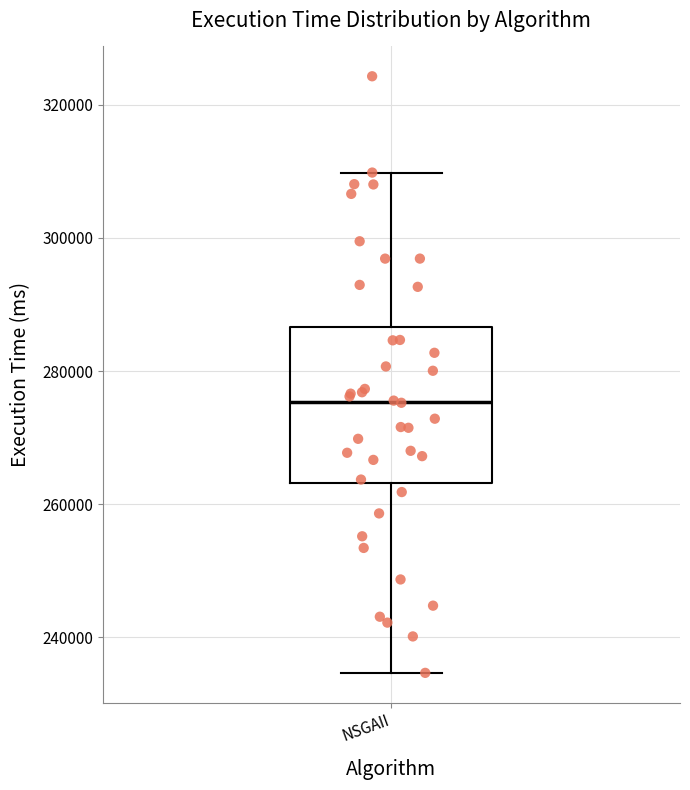

Where does the upper whisker of the box for NSGAII end on the y-axis? The values are not printed on the chart, so give them approximately, as read against the axis.

310000